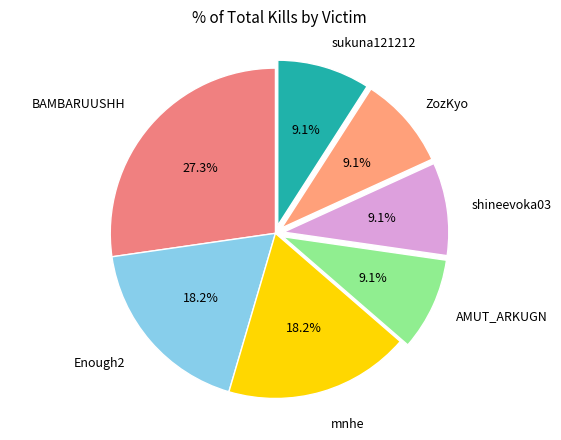

How many slices are in this pie chart?

7